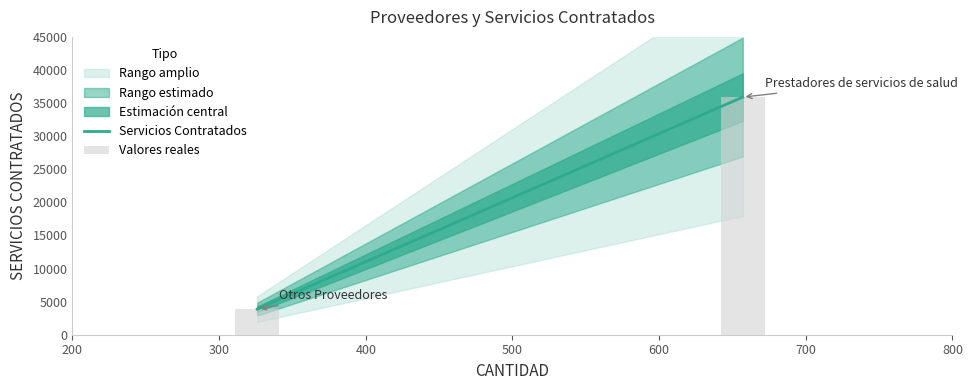

Rank the categories by value from highest to lowest.

Prestadores de servicios de salud, Otros Proveedores